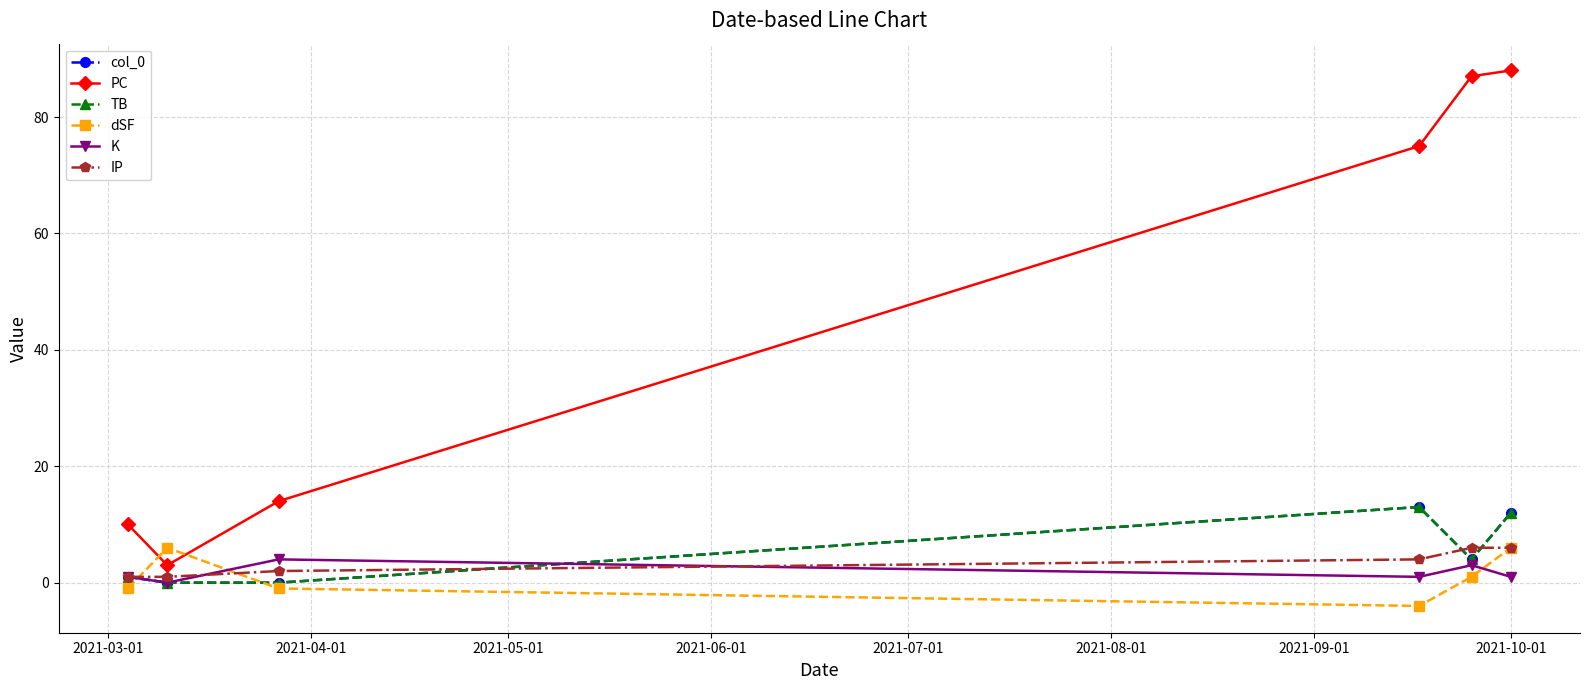

Does the chart have visible grid lines?

Yes